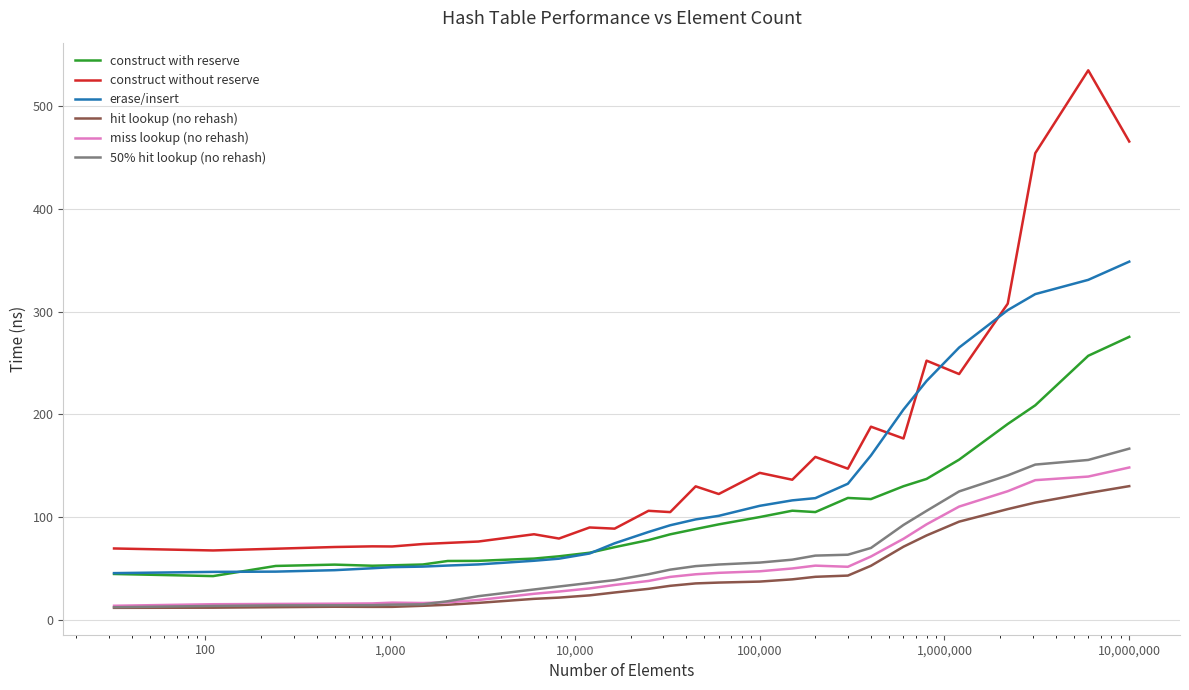

True or false: construct without reserve and hit lookup (no rehash) cross at least once.

False